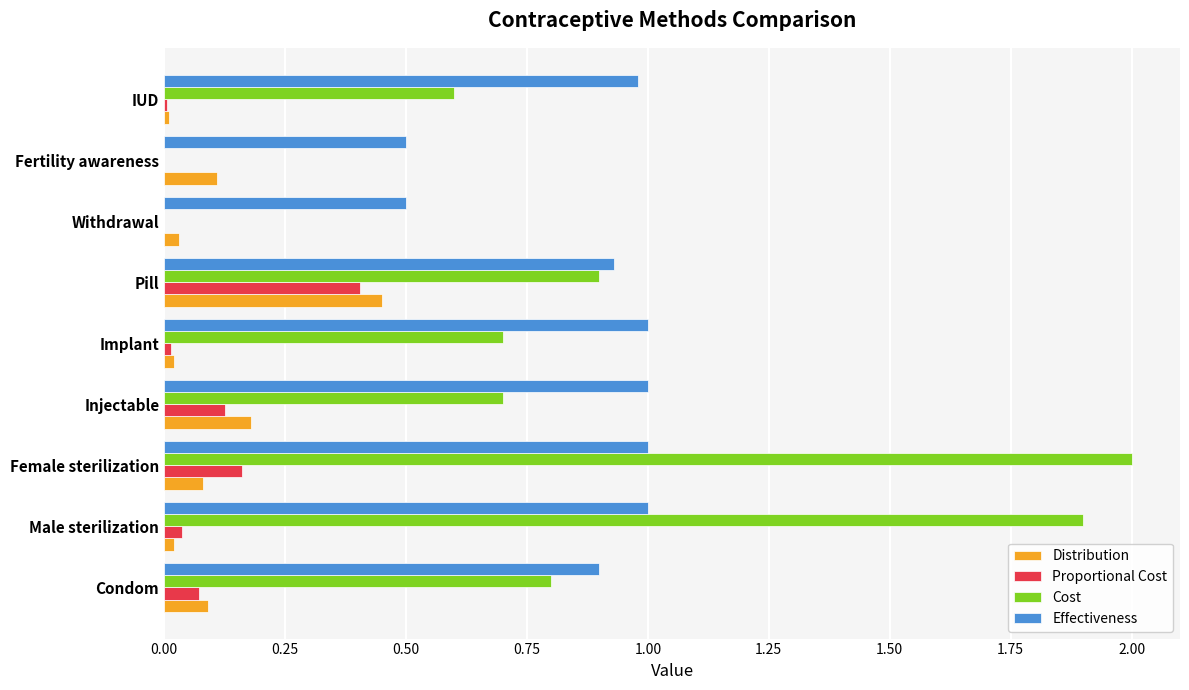

What is the total value across all series at Female sterilization?

3.2